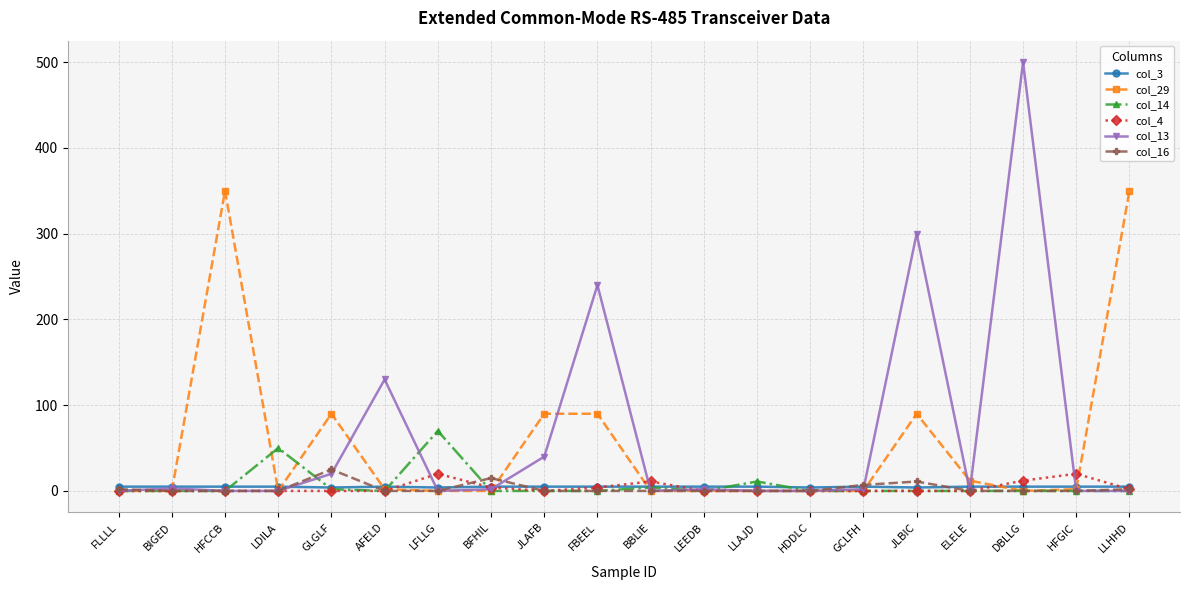

What are all the series names shown in the legend?

col_3, col_29, col_14, col_4, col_13, col_16